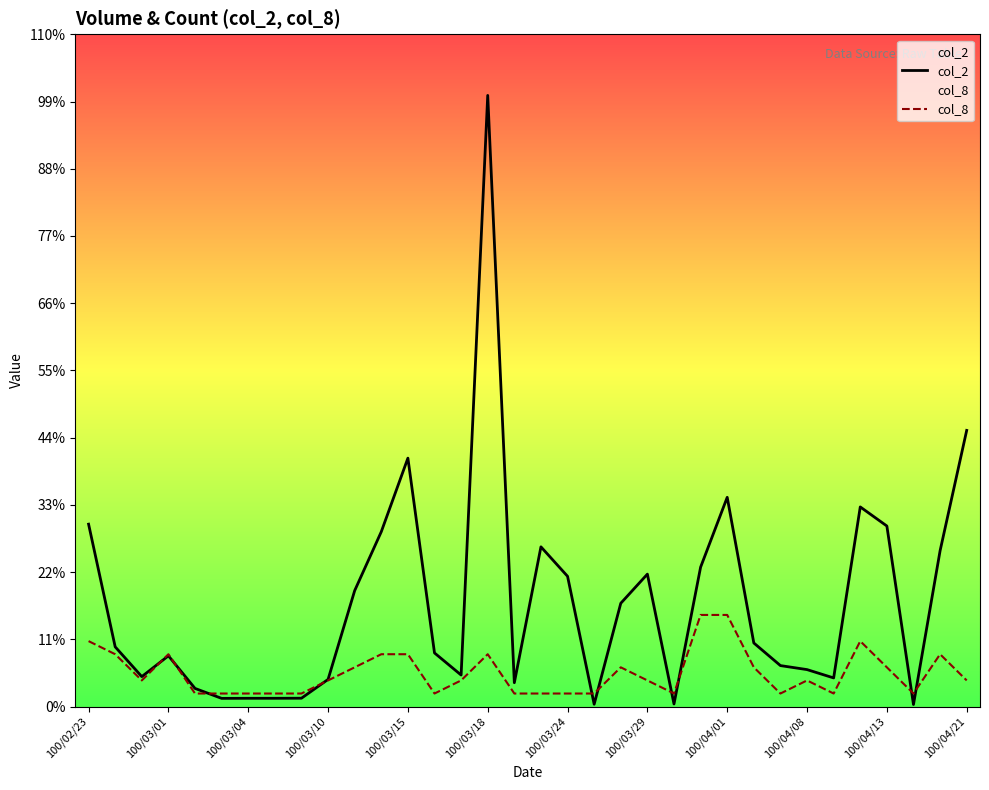

What is the smallest value displayed?

1370.0